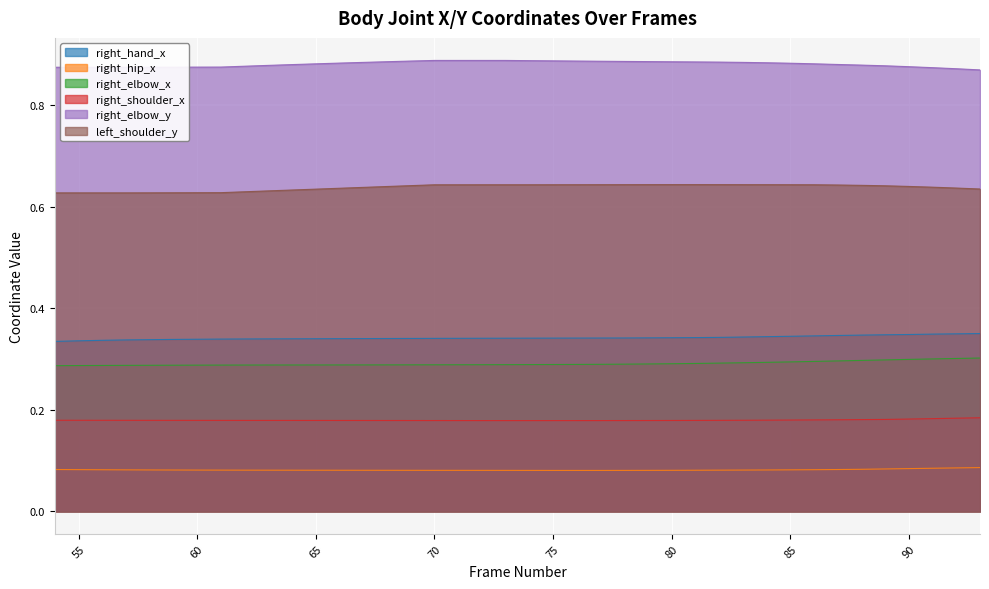

Which category has the highest value in the right_hand_x series?

93